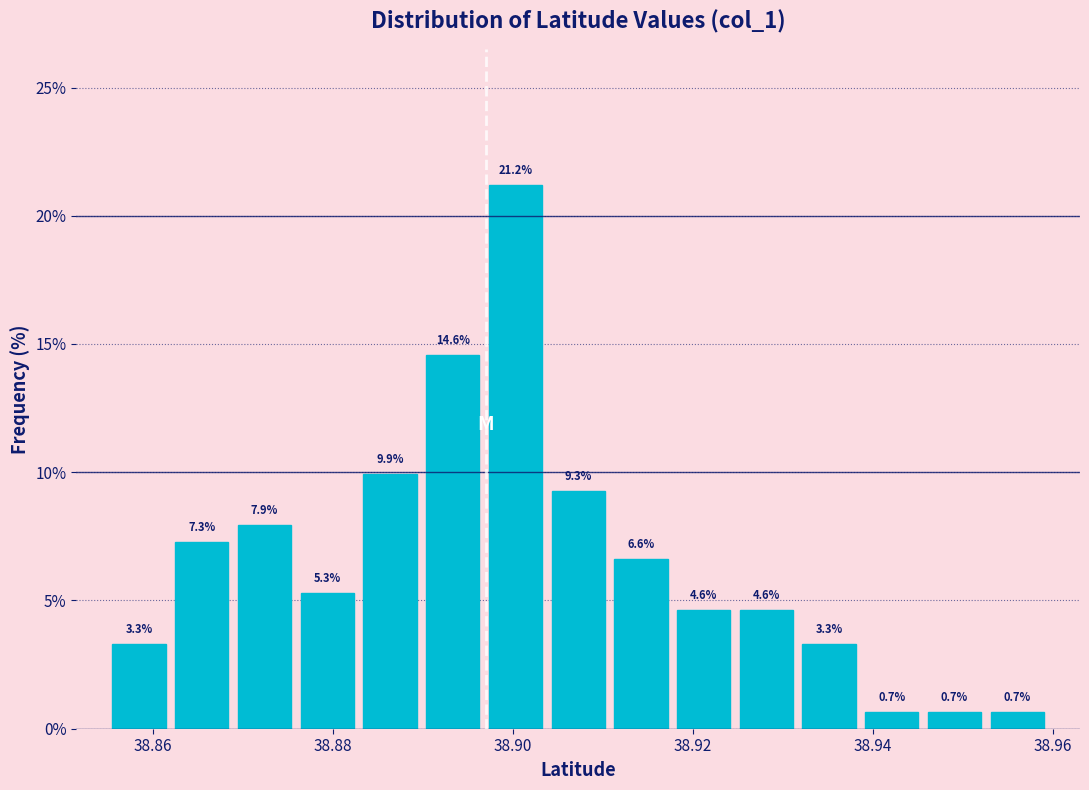

Around what value on the x-axis is the tallest bar? Give the approximate position of its centre, as read against the axis.

38.900